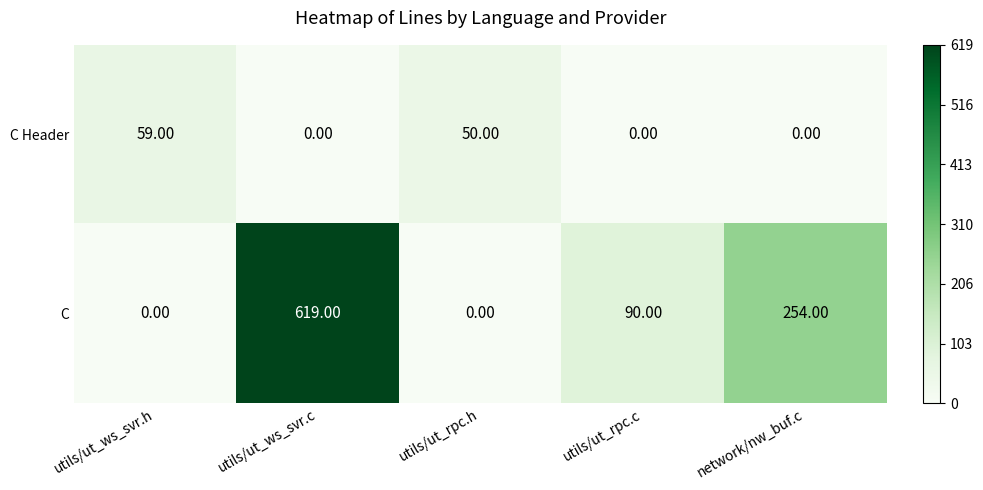

What is the sum of all C values?

963